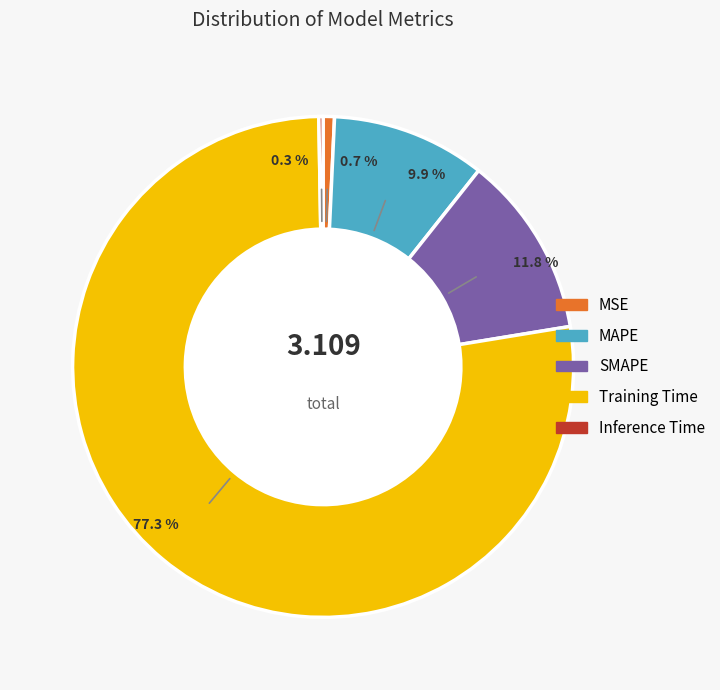

Combined, what portion of the pie is MAPE and SMAPE?

21.7%